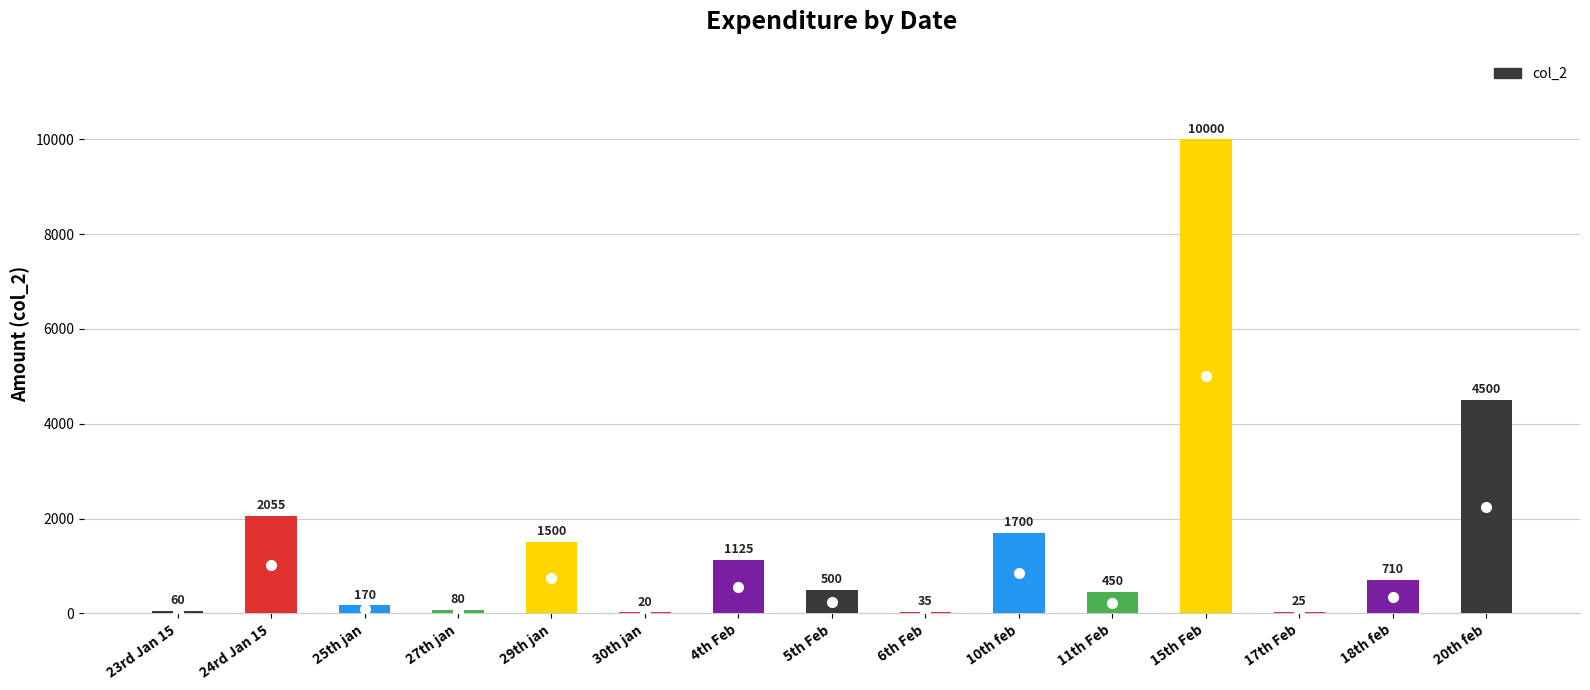

What is the greatest value displayed?

10000